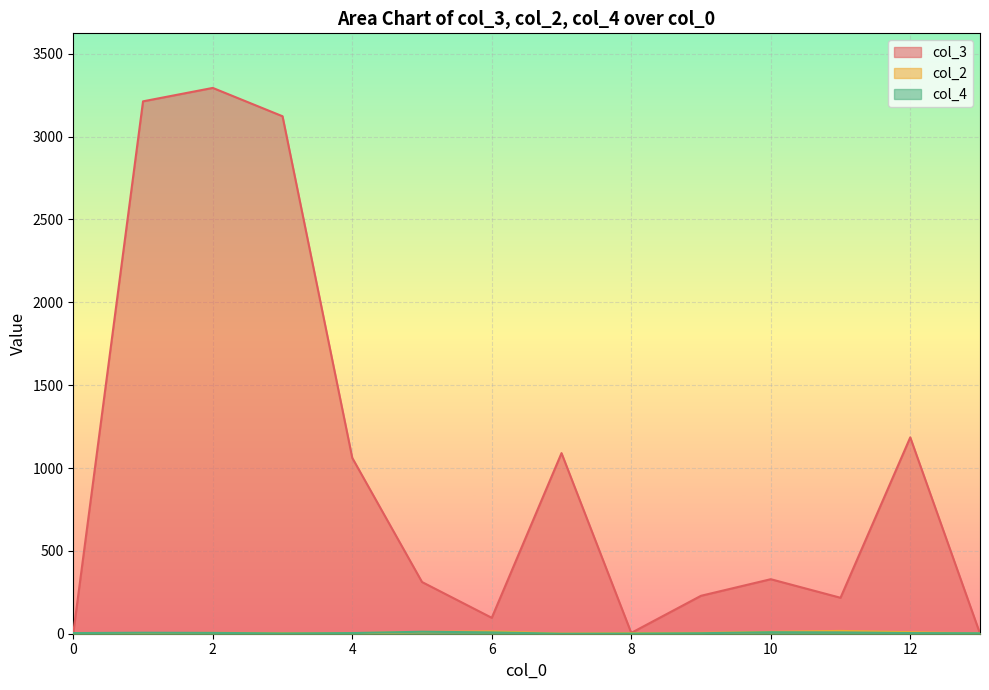

True or false: col_4 has a value of 1 at 3.

False